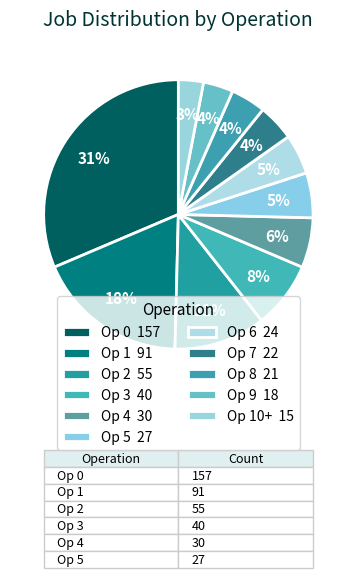

How many slices are in this pie chart?

11